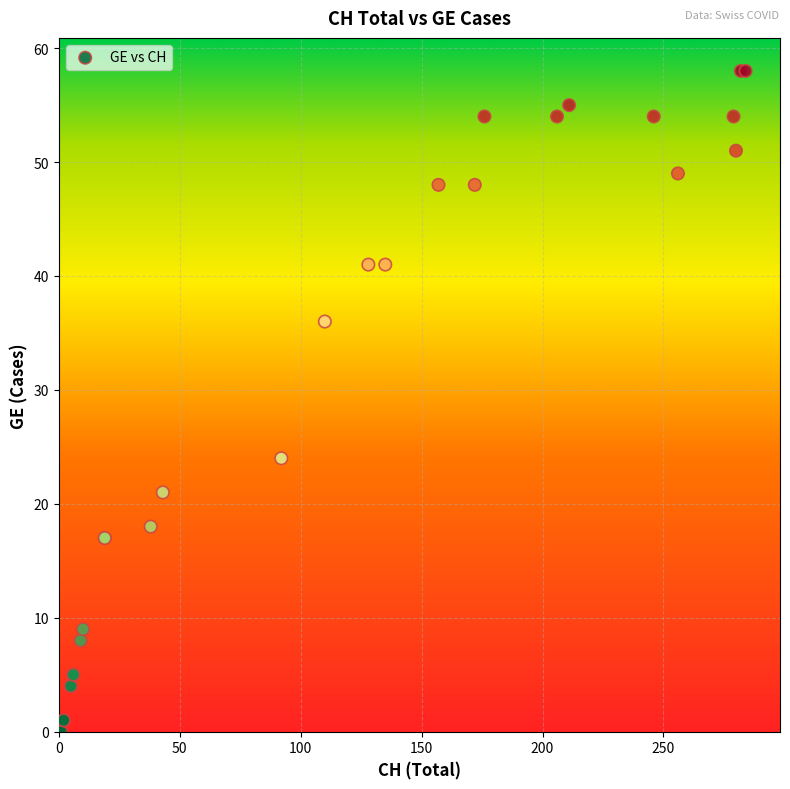

What Y value in the scatter plot is closest to 29?

24